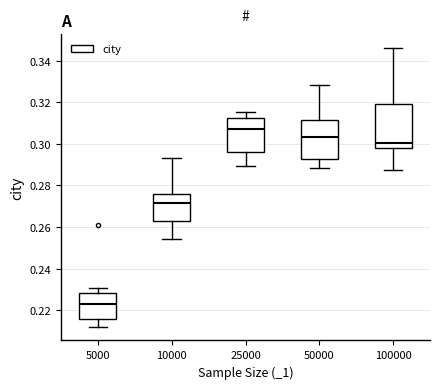

Which box is the tallest, from its lower edge to its upper edge?

100000